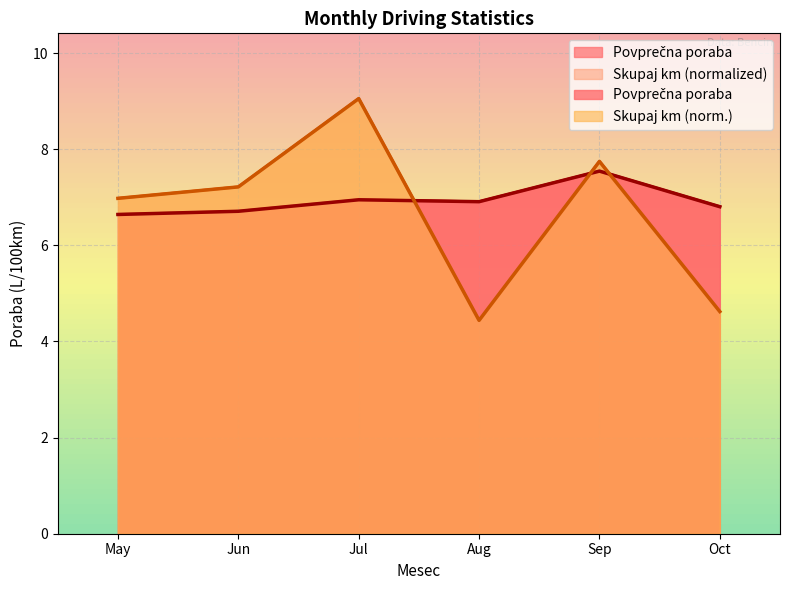

What is the sum of the Skupaj km values at Aug and Jul?

13.5